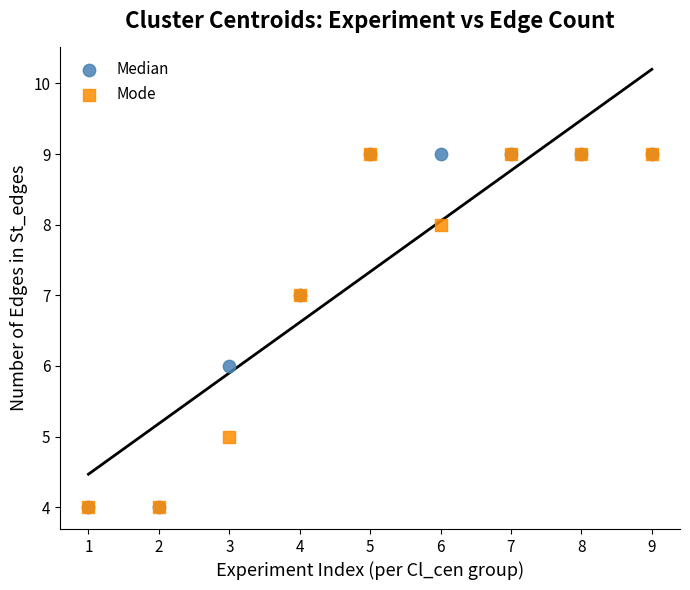

What are all the series names shown in the legend?

Median, Mode